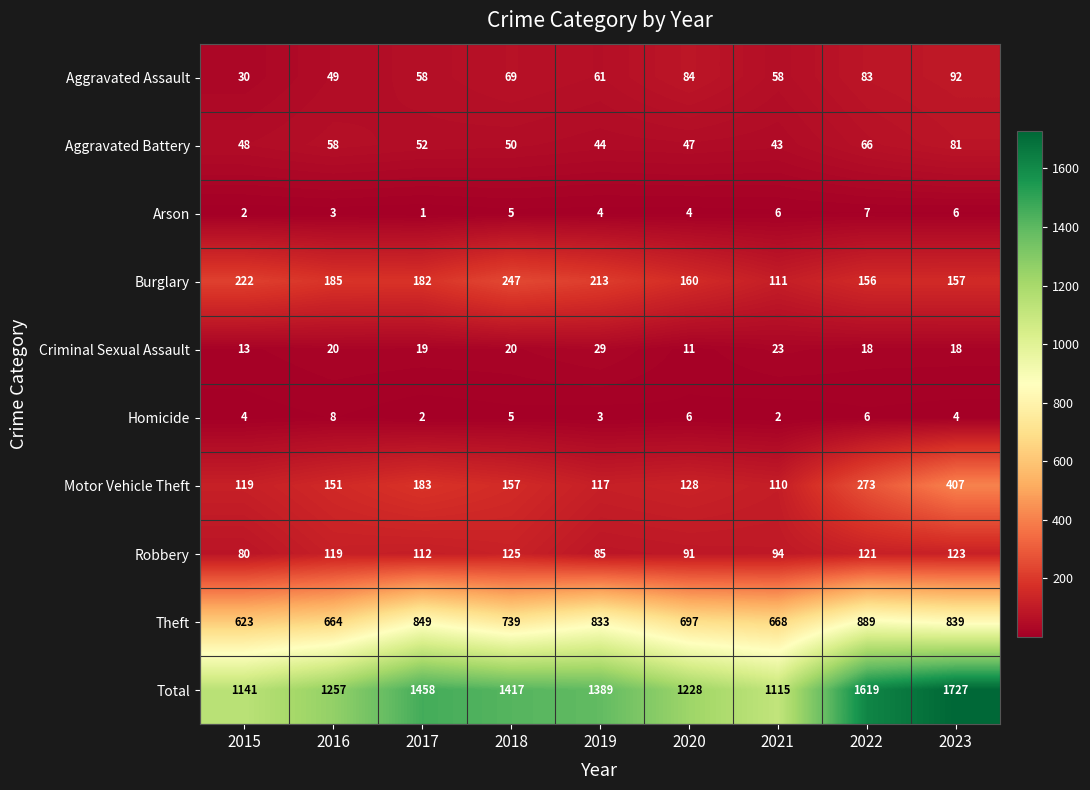

Rank the series by their maximum value, from highest to lowest.

Total, Theft, Motor Vehicle Theft, Burglary, Robbery, Aggravated Assault, Aggravated Battery, Criminal Sexual Assault, Homicide, Arson